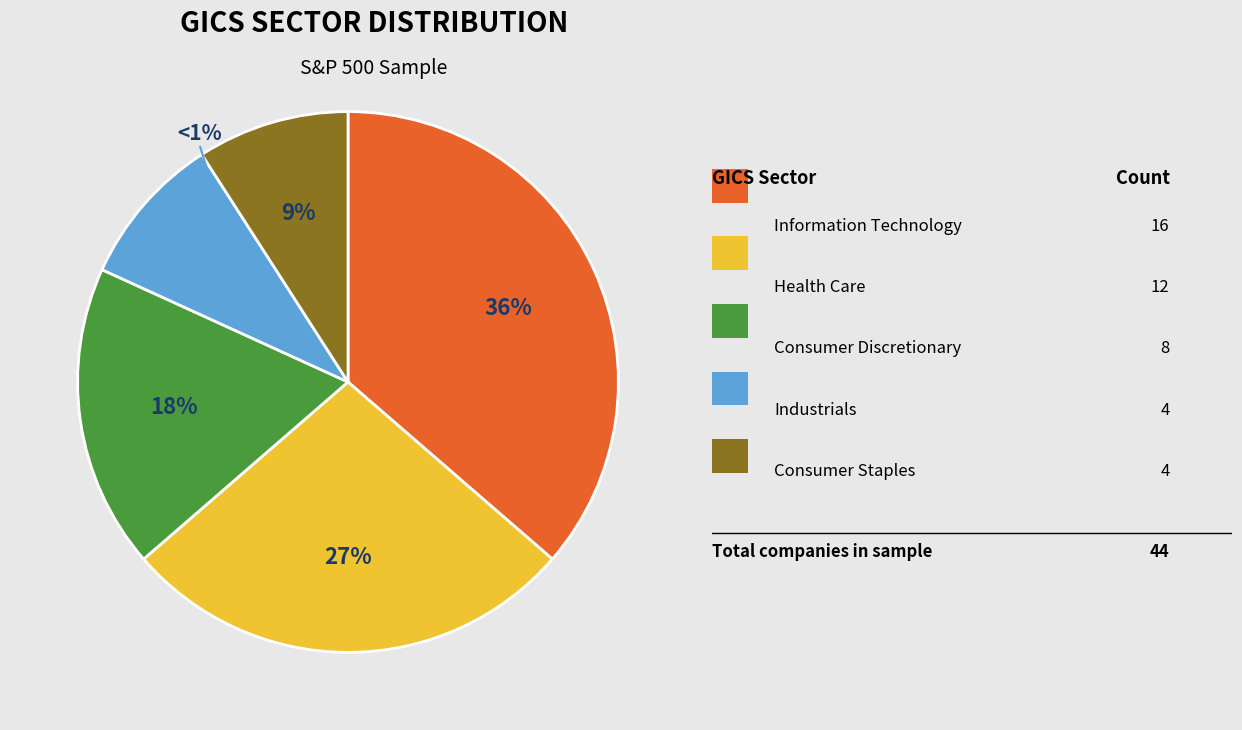

Is it true that Consumer Discretionary is 11% of the pie?

False